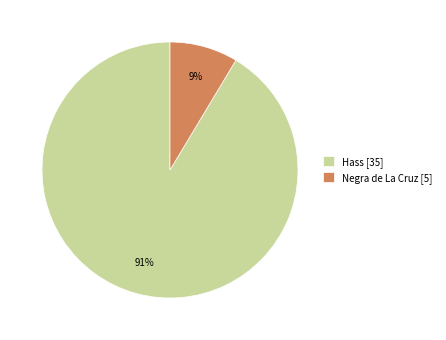

Which slice represents more than half of the pie?

Hass [35]